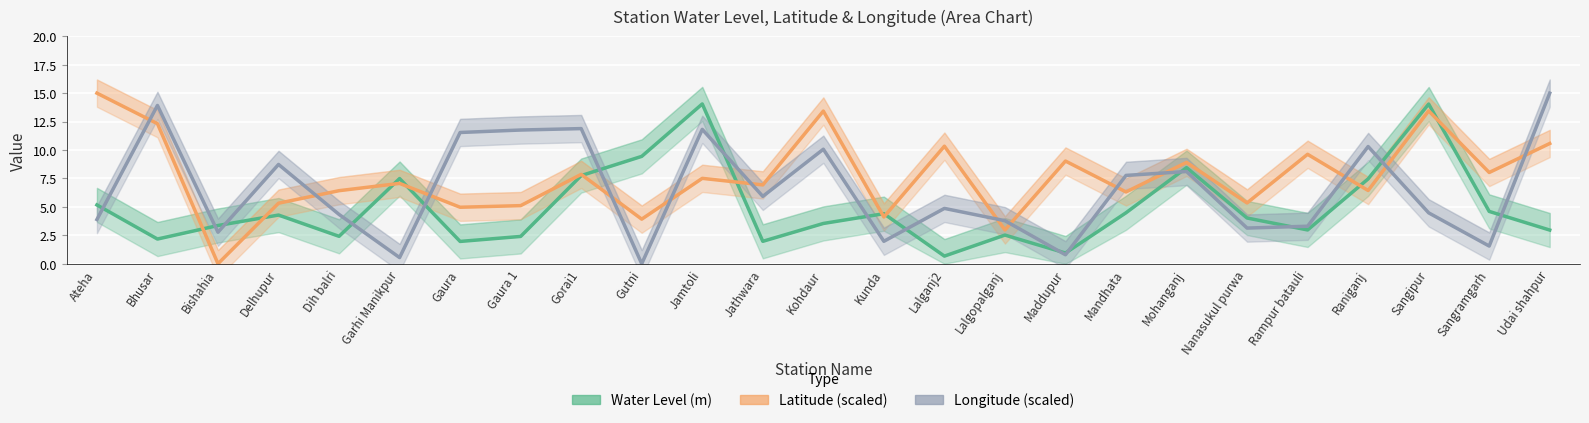

Which series has the widest spread of values?

Latitude (scaled)